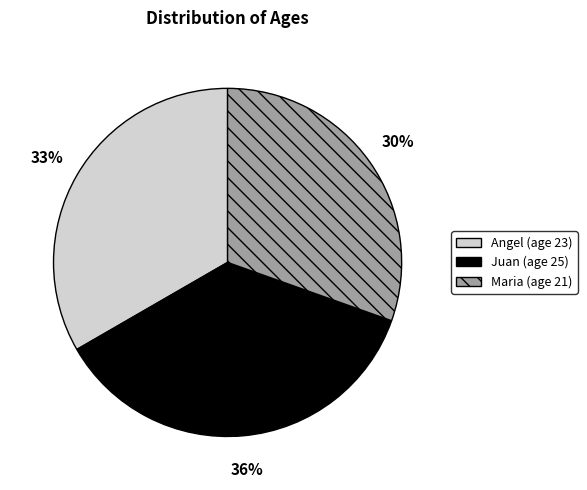

The Juan slice represents 36% of the pie. True or false?

True